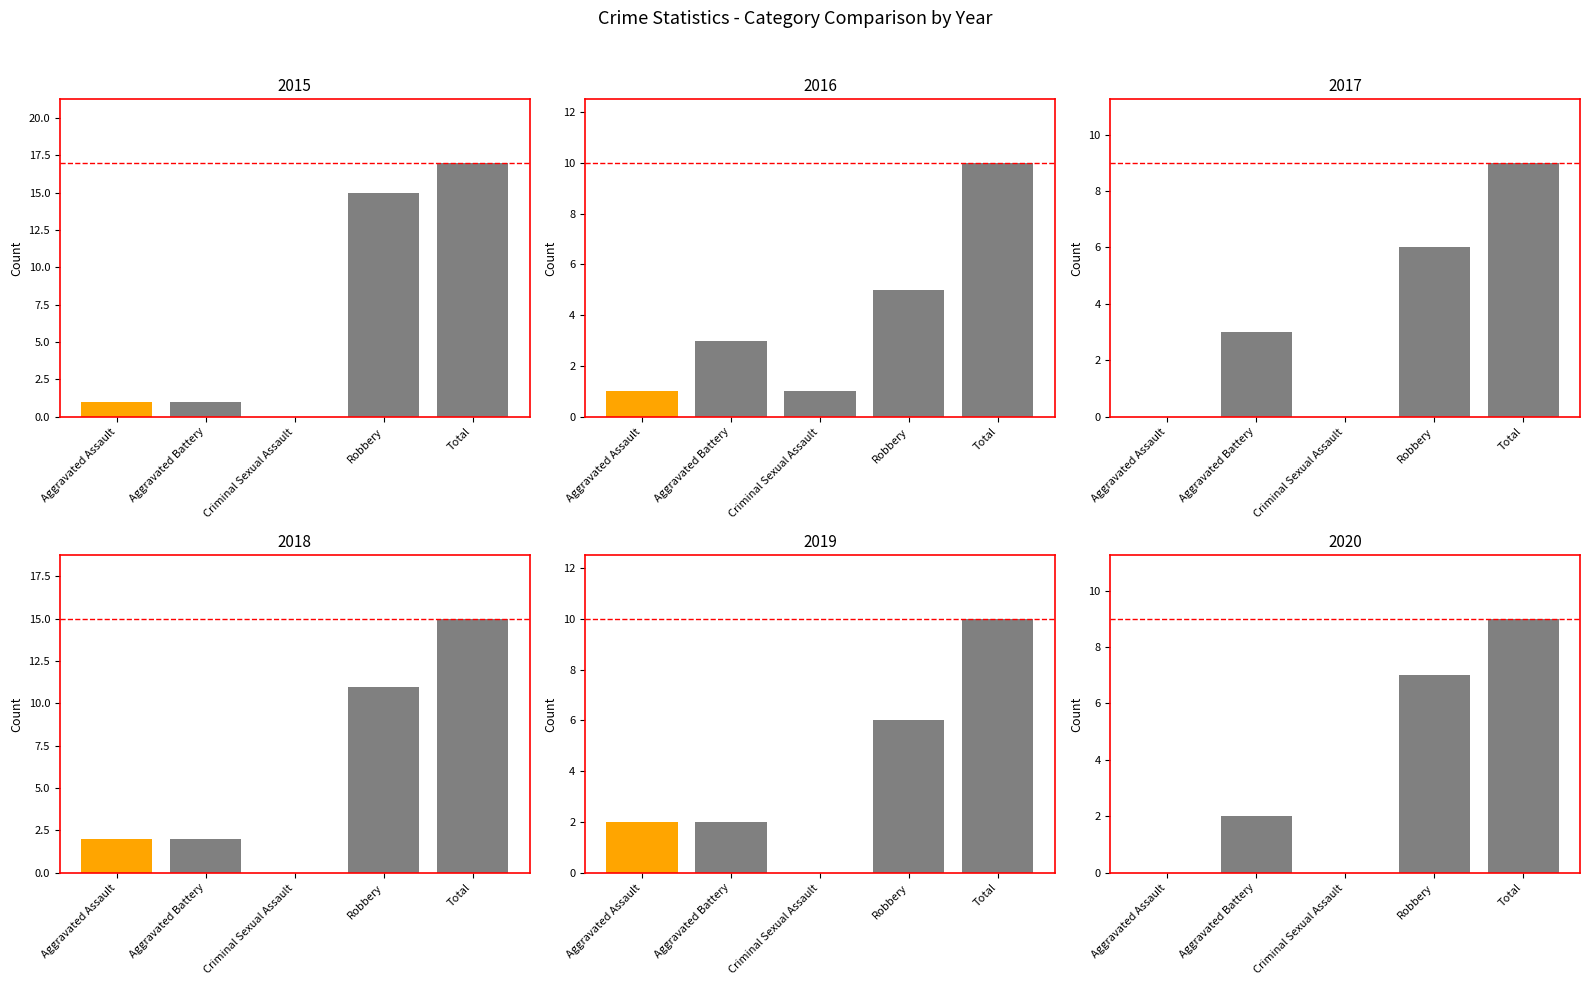

What is the difference between the maximum and minimum values in the 2020 series?

9